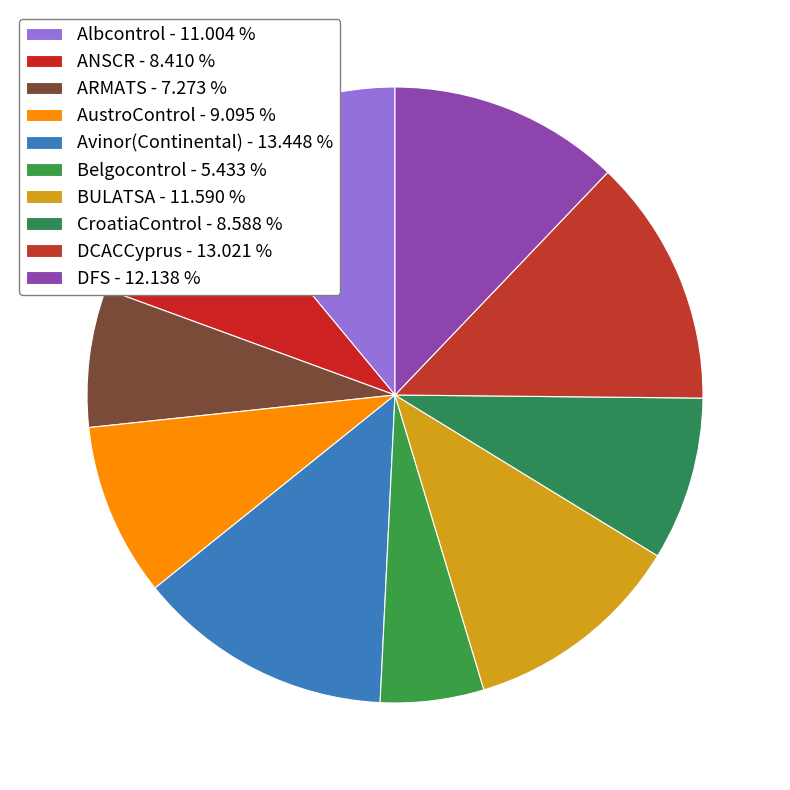

How many segments does this pie chart have?

10